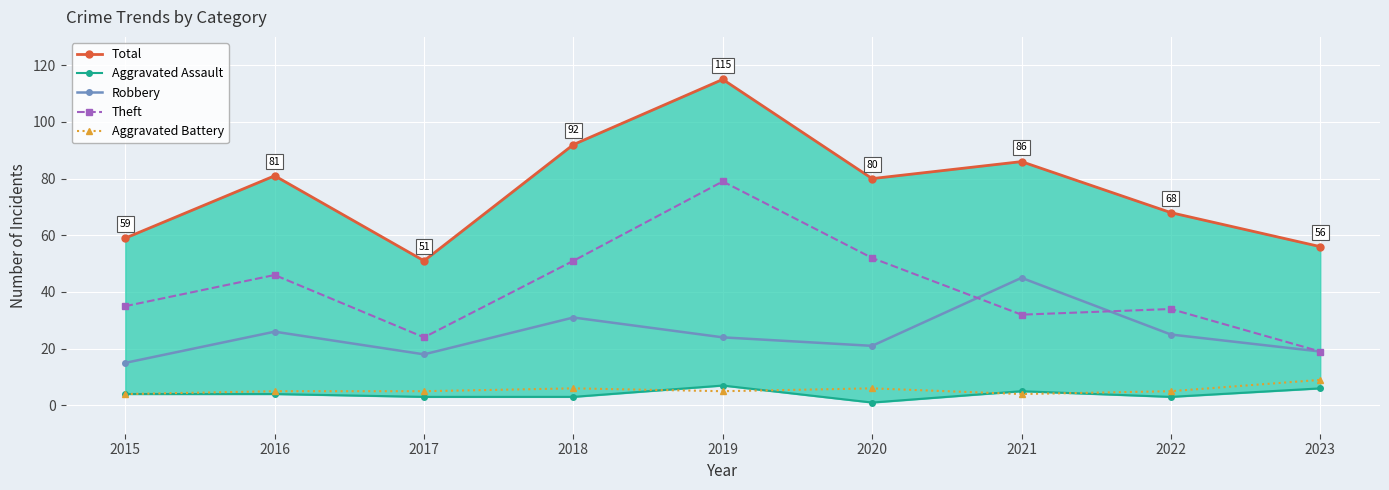

Does the chart display data point markers on the line(s)?

Yes